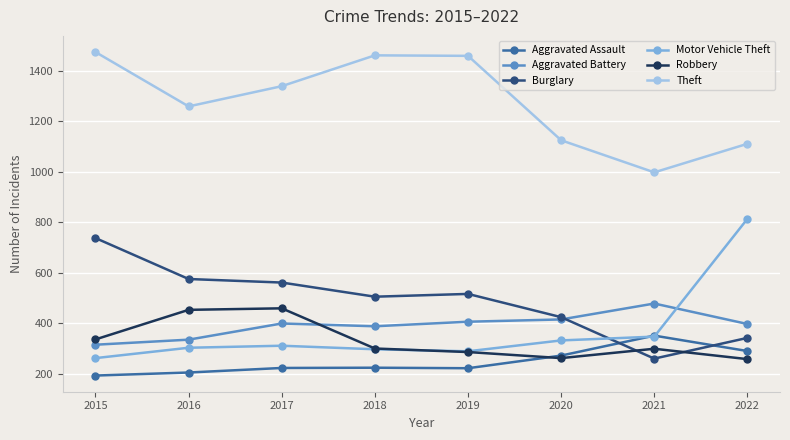

What is the greatest value displayed?

1474